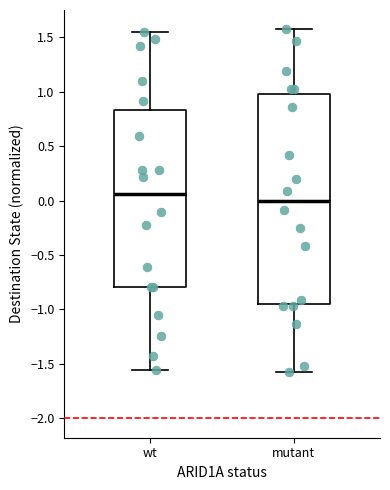

Reading left to right, transcribe this box plot: for each box, give where its median line is, the range the box spans, and where its two whiskers end, as read against the y-axis. The values are not printed on the chart, so give them approximately, as read against the axis.

wt: median 0.05, box -0.80 to 0.85, whiskers -1.55 to 1.55
mutant: median 0.00, box -0.95 to 1.00, whiskers -1.55 to 1.55